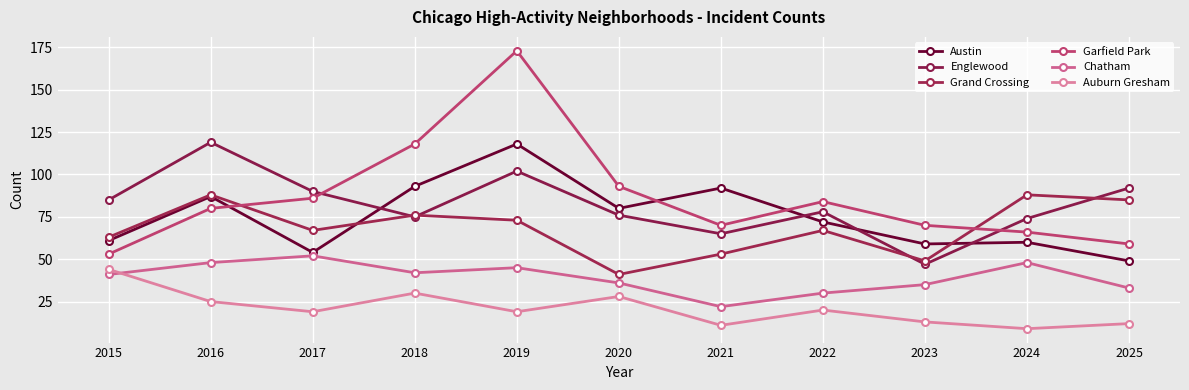

Where is the first local minimum for Grand Crossing?

2017